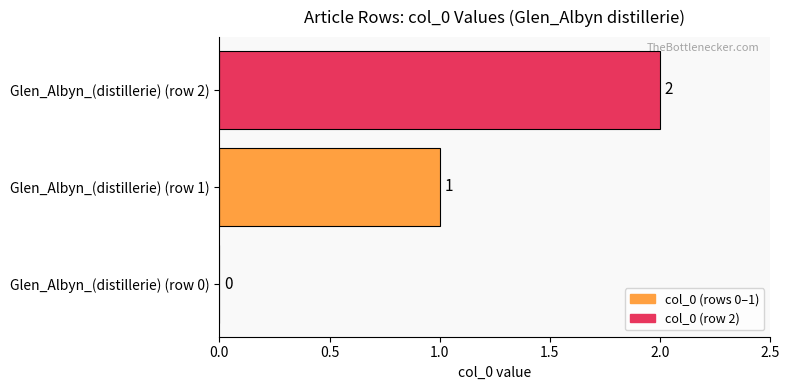

What is the sum of the values at Glen_Albyn_(distillerie) (row 2) and Glen_Albyn_(distillerie) (row 1)?

3